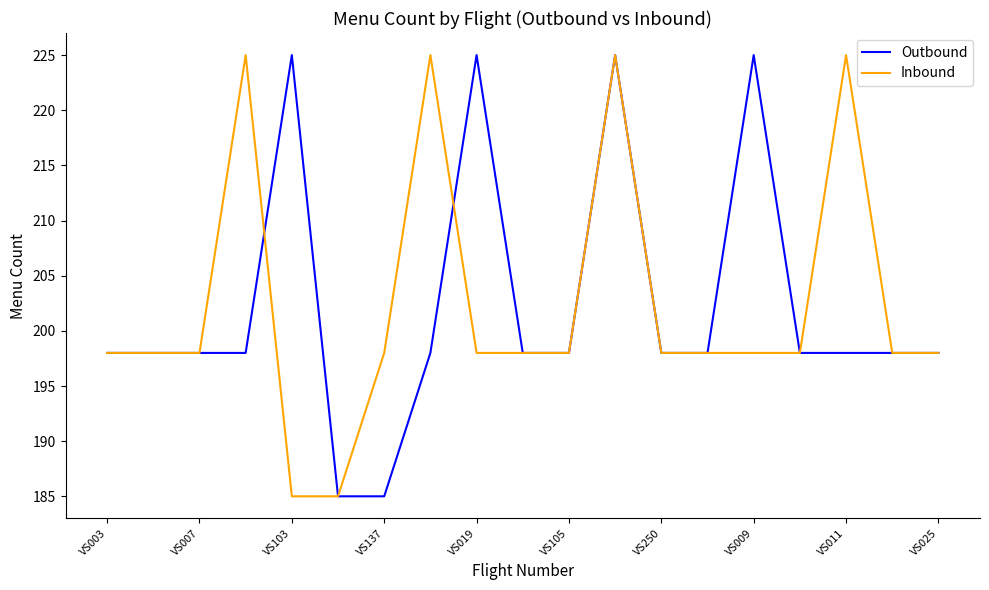

What is the minimum value for Inbound?

185